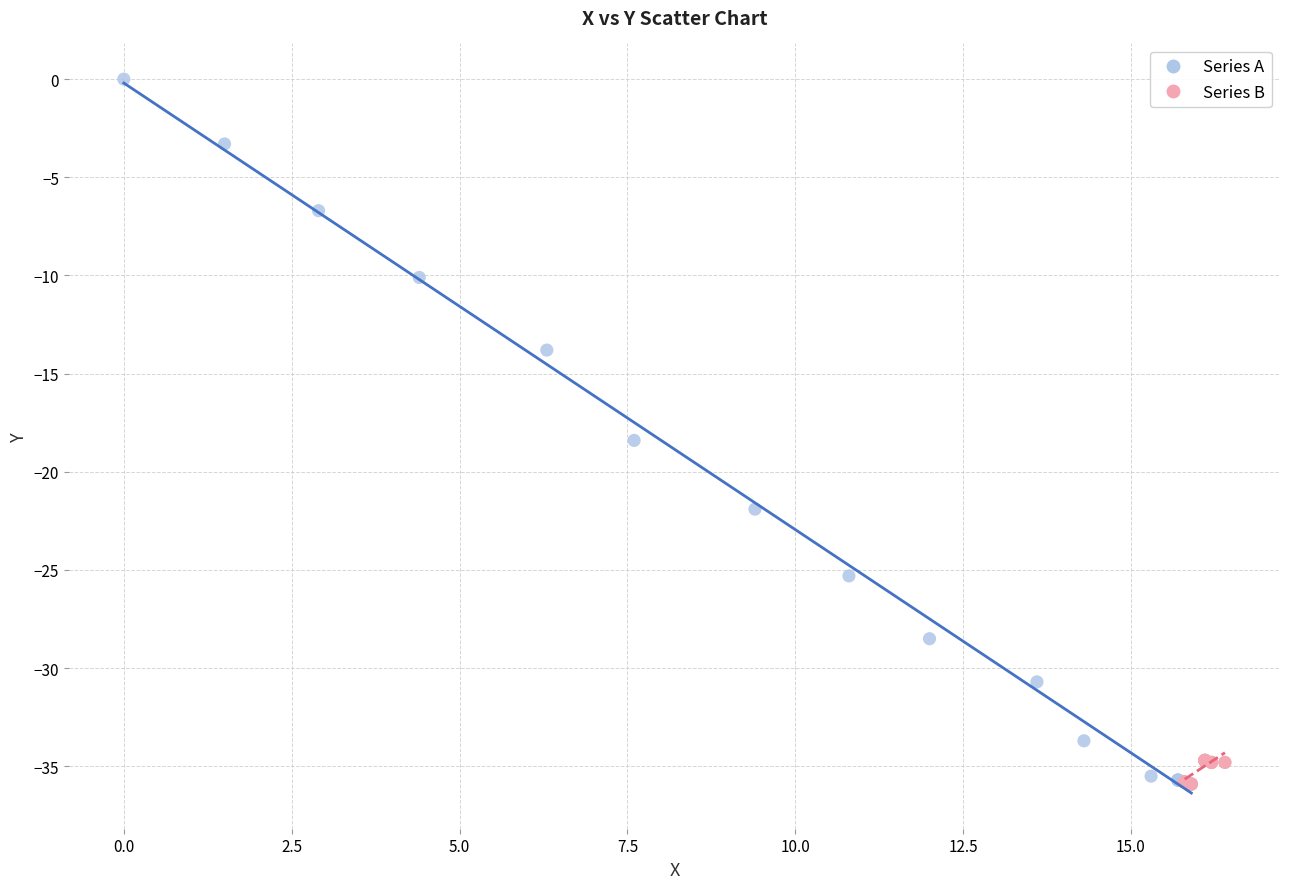

Which series has the widest spread of Y values?

Series A